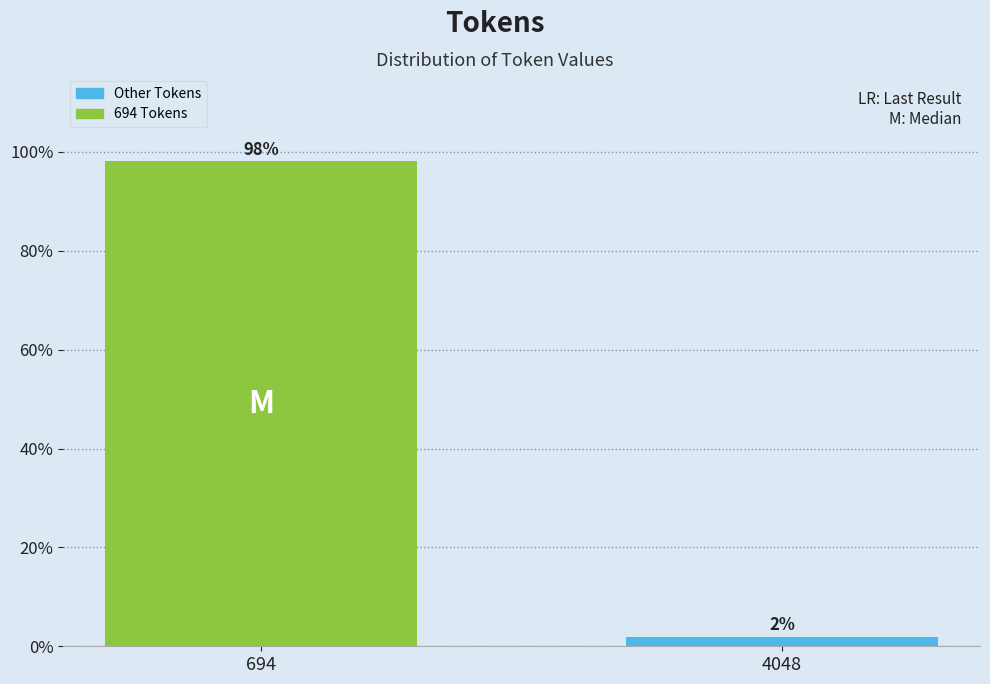

What is the average value?

50.0